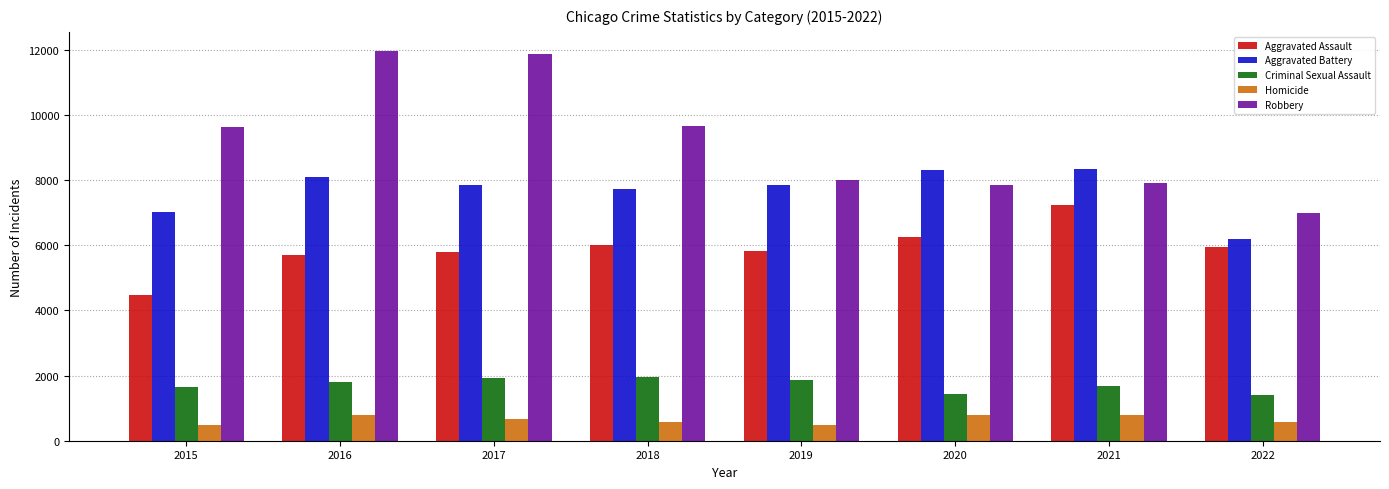

What is the minimum value for Aggravated Assault?

4480